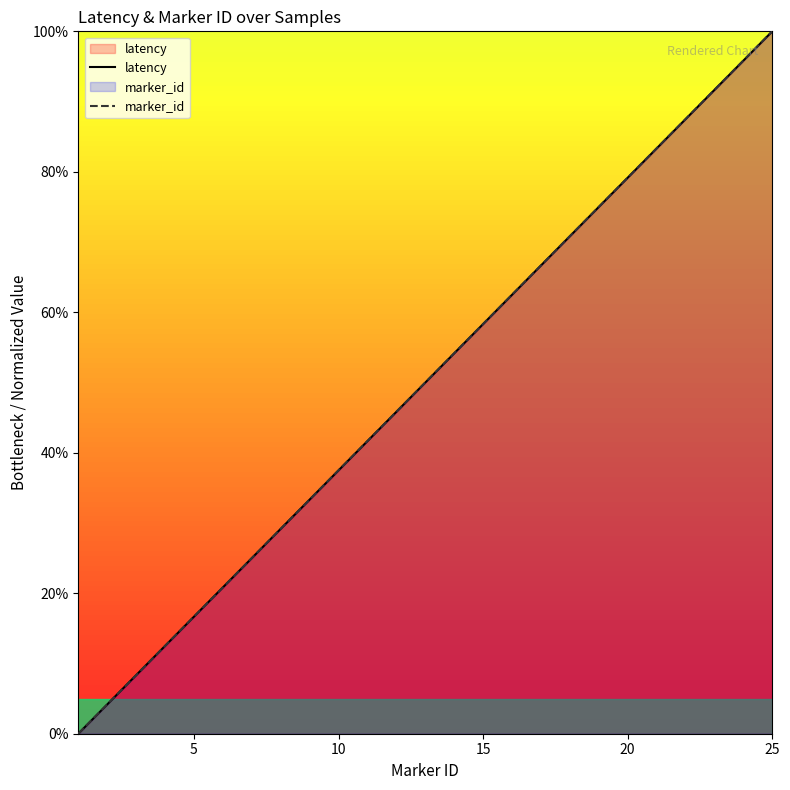

Does the chart display data point markers on the line(s)?

No